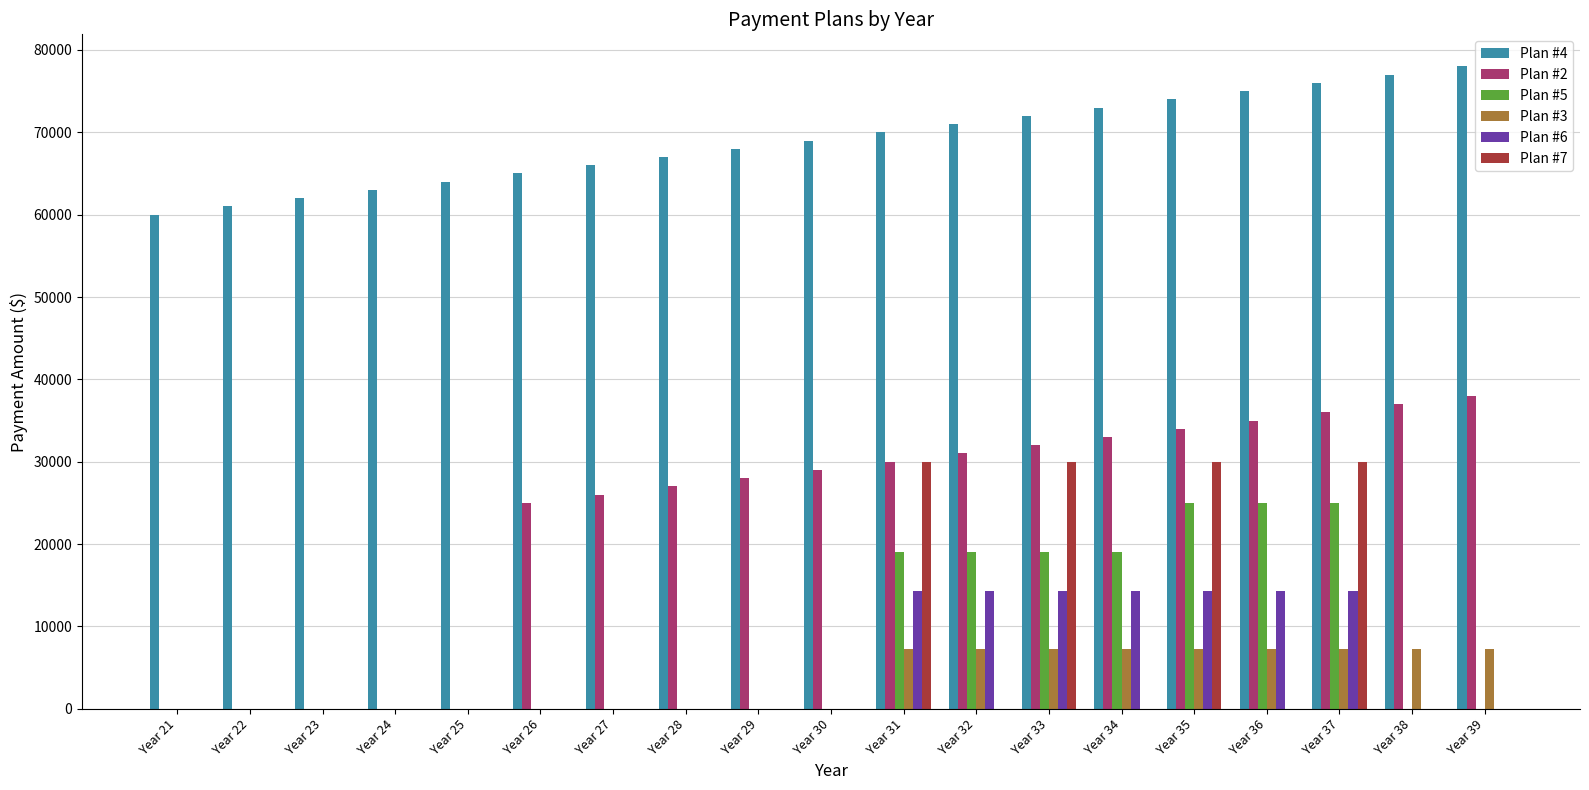

Is it true that Plan #4 equals 30099.0 at Year 36?

False